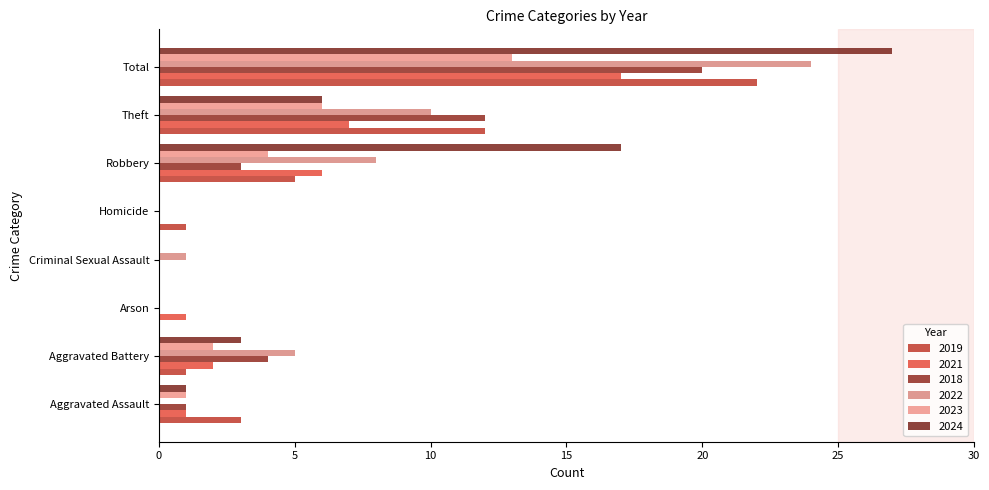

How many series are shown in this chart?

6